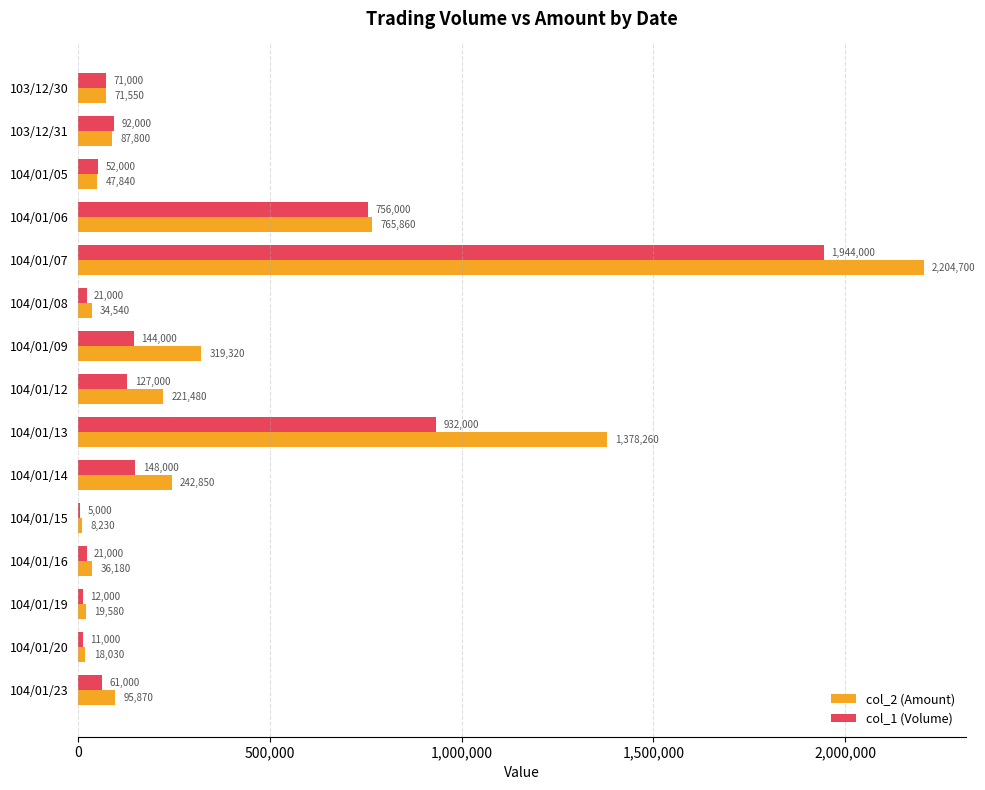

The value of col_1 (Volume) at 104/01/05 is 52000. True or false?

True